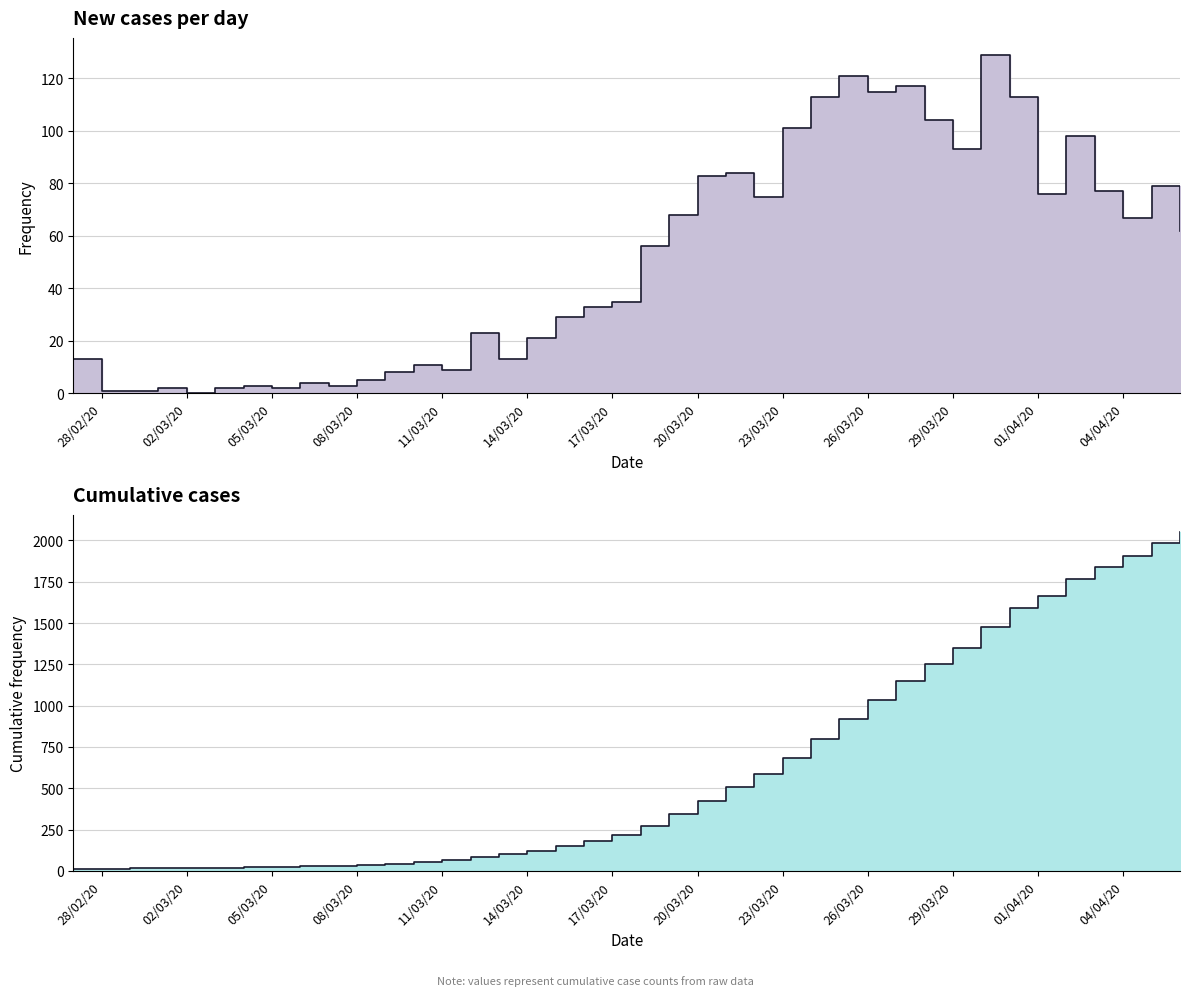

List the labels in order of value, largest first.

2020-04-06, 2020-04-05, 2020-04-04, 2020-04-03, 2020-04-02, 2020-04-01, 2020-03-31, 2020-03-30, 2020-03-29, 2020-03-28, 2020-03-27, 2020-03-26, 2020-03-25, 2020-03-24, 2020-03-23, 2020-03-22, 2020-03-21, 2020-03-20, 2020-03-19, 2020-03-18, 2020-03-17, 2020-03-16, 2020-03-15, 2020-03-14, 2020-03-13, 2020-03-12, 2020-03-11, 2020-03-10, 2020-03-09, 2020-03-08, 2020-03-07, 2020-03-06, 2020-03-05, 2020-03-04, 2020-03-03, 2020-03-01, 2020-03-02, 2020-02-29, 2020-02-28, 2020-02-27